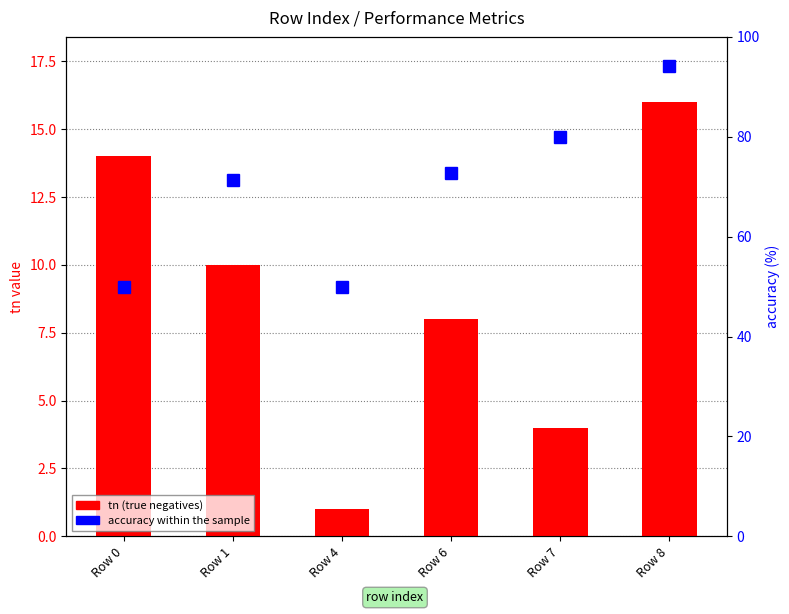

What is the difference between the second highest and second lowest values in the accuracy (%) series?

30.0